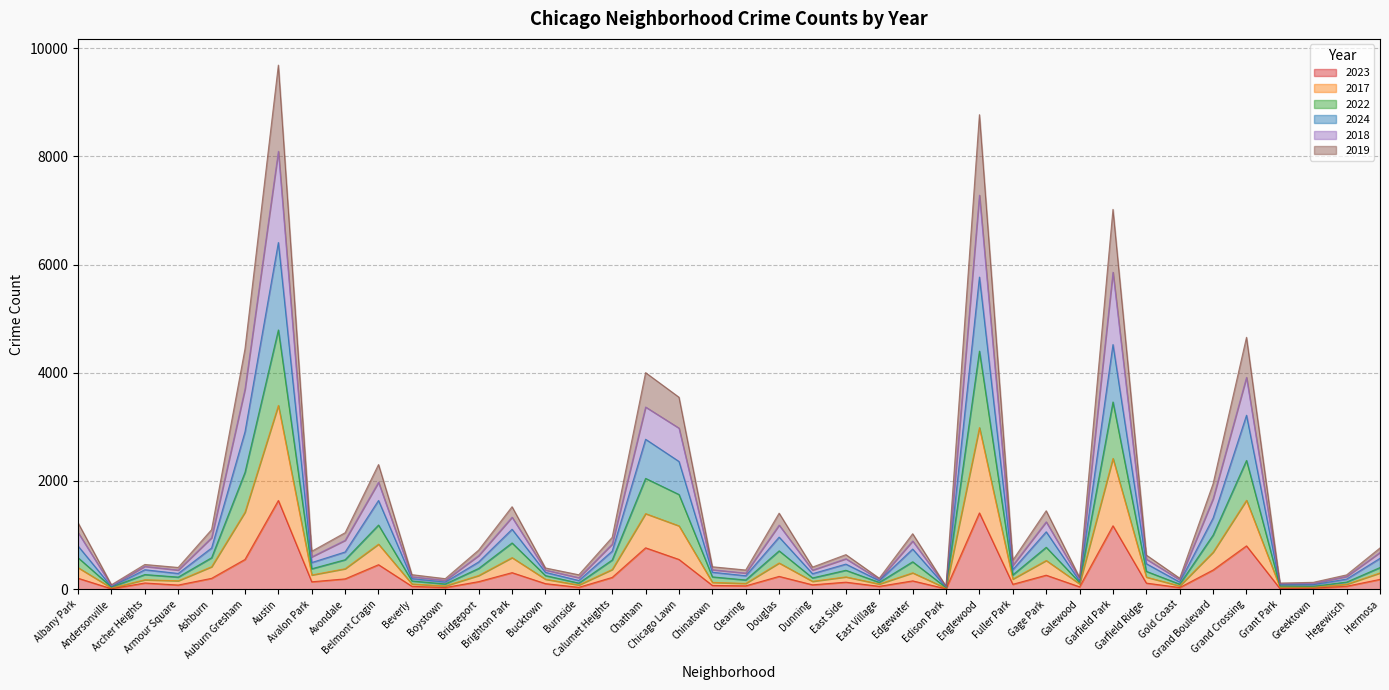

What is the label of the 27th point from the right?

Brighton Park